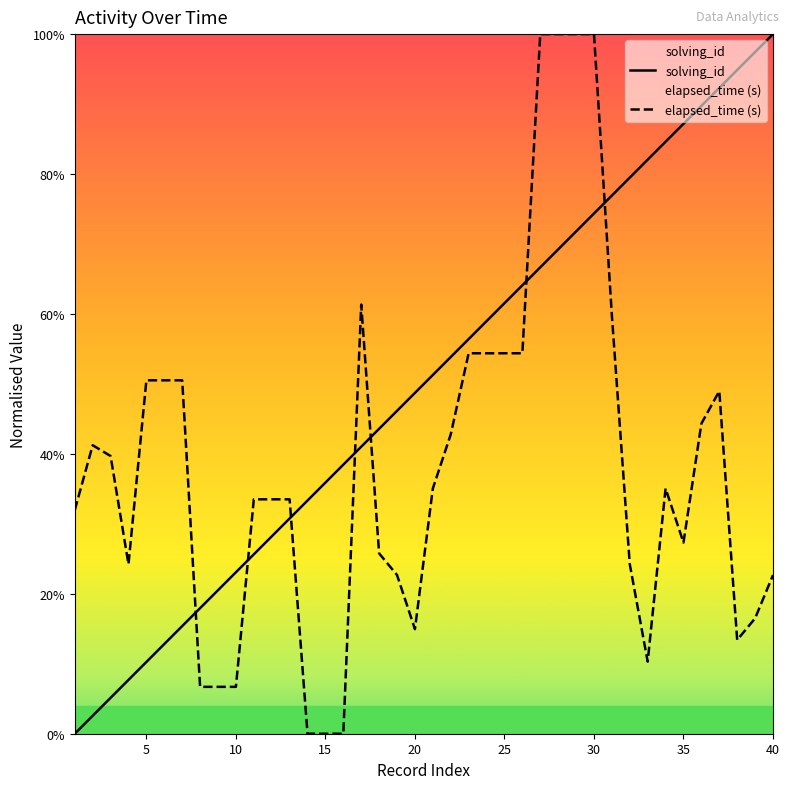

True or false: solving_id has a value of 10.1 at 30.

False